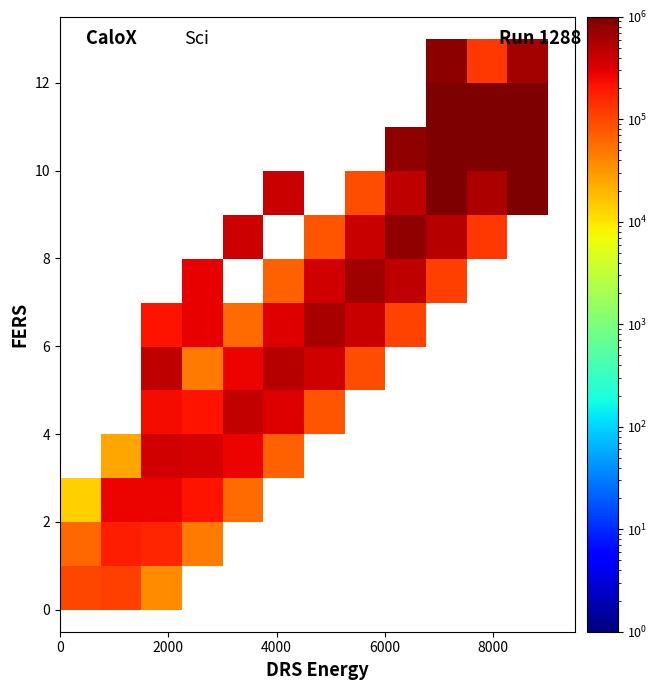

At how many categories does at least one series exceed 892501?

3